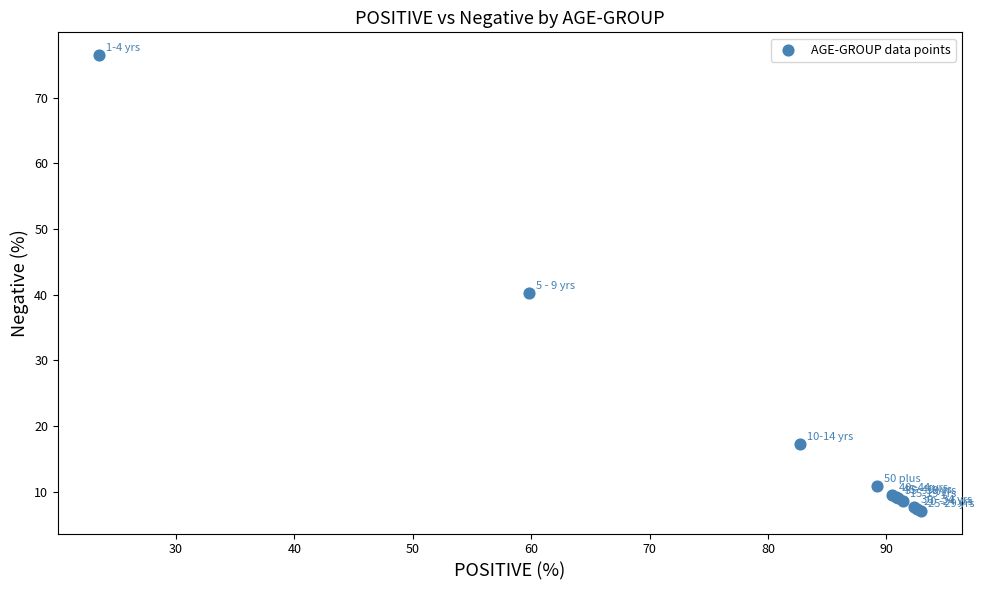

What Y value in the scatter plot is closest to 41?

40.2